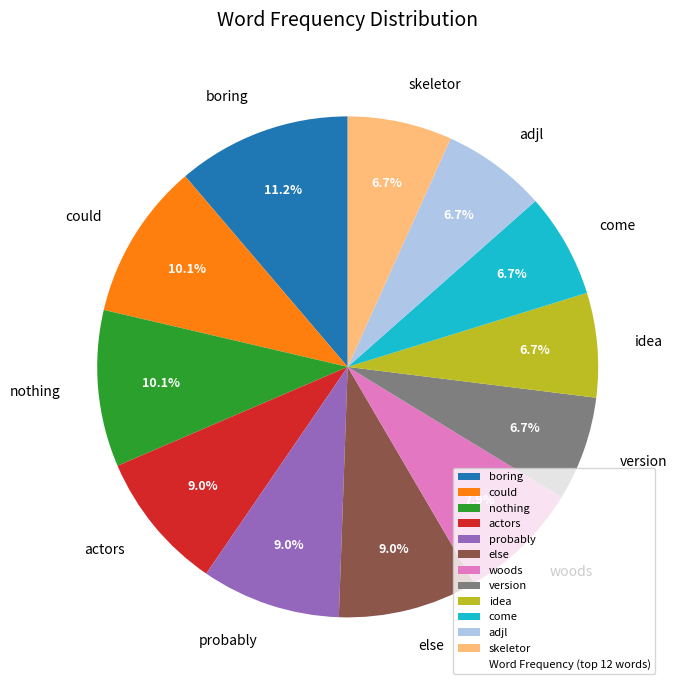

Do adjl and boring together represent more than half of the pie?

No